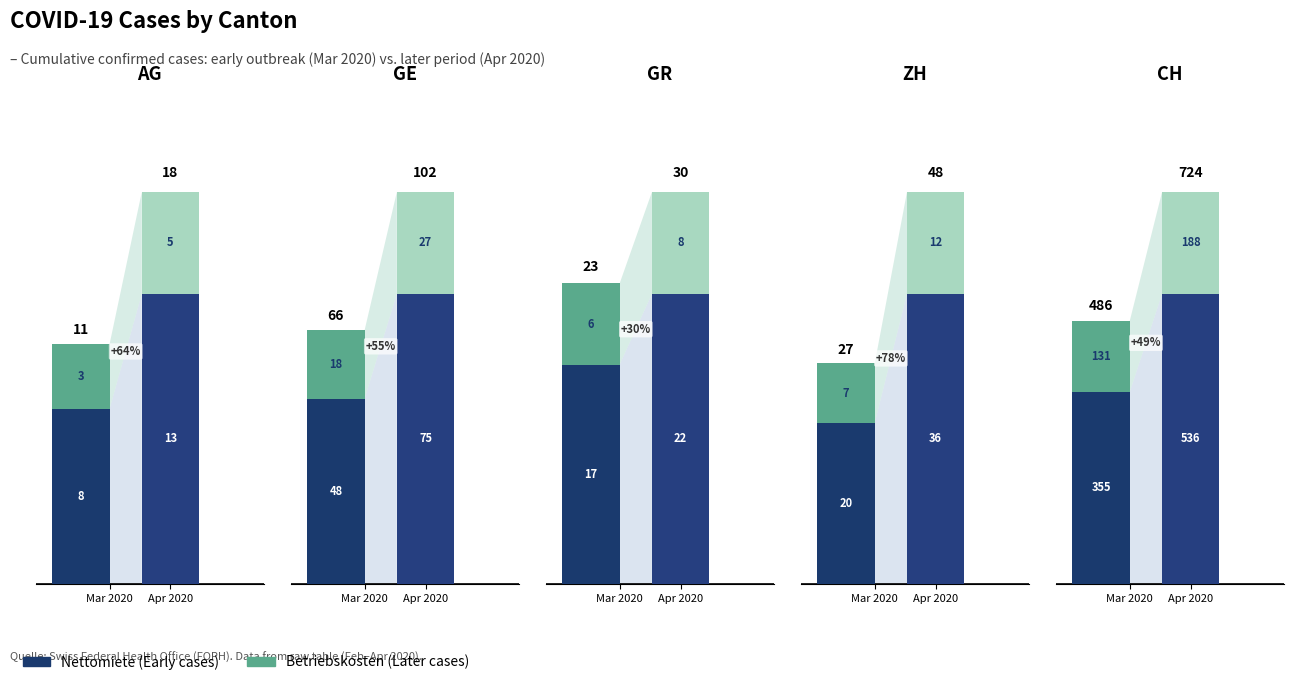

What is the lowest value of the Early (Feb-Mar) series?

11